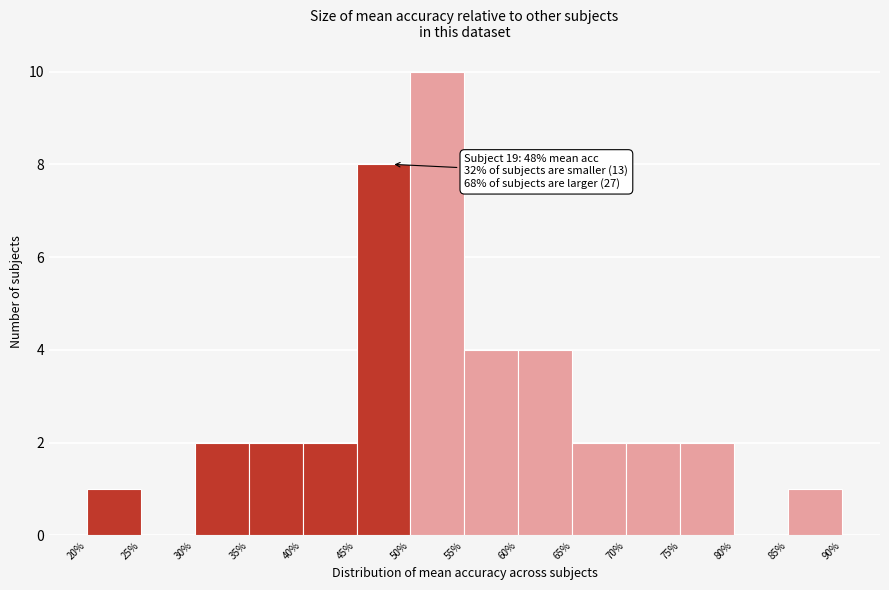

Which range on the x-axis has the tallest bar?

50% to 55%